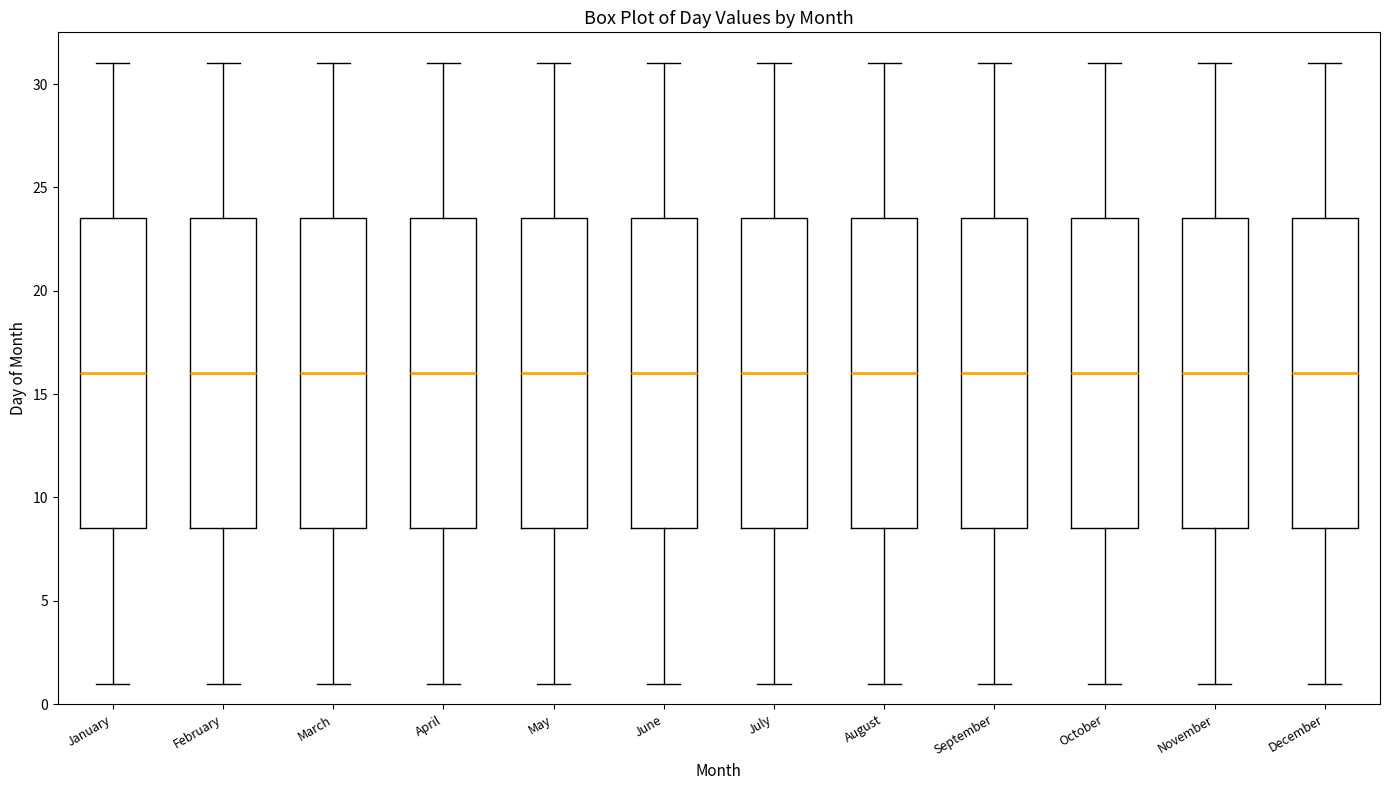

Reading left to right, transcribe this box plot: for each box, give where its median line is, the range the box spans, and where its two whiskers end, as read against the y-axis. The values are not printed on the chart, so give them approximately, as read against the axis.

January: median 16.0, box 8.5 to 23.5, whiskers 1.0 to 31.0
February: median 16.0, box 8.5 to 23.5, whiskers 1.0 to 31.0
March: median 16.0, box 8.5 to 23.5, whiskers 1.0 to 31.0
April: median 16.0, box 8.5 to 23.5, whiskers 1.0 to 31.0
May: median 16.0, box 8.5 to 23.5, whiskers 1.0 to 31.0
June: median 16.0, box 8.5 to 23.5, whiskers 1.0 to 31.0
July: median 16.0, box 8.5 to 23.5, whiskers 1.0 to 31.0
August: median 16.0, box 8.5 to 23.5, whiskers 1.0 to 31.0
September: median 16.0, box 8.5 to 23.5, whiskers 1.0 to 31.0
October: median 16.0, box 8.5 to 23.5, whiskers 1.0 to 31.0
November: median 16.0, box 8.5 to 23.5, whiskers 1.0 to 31.0
December: median 16.0, box 8.5 to 23.5, whiskers 1.0 to 31.0